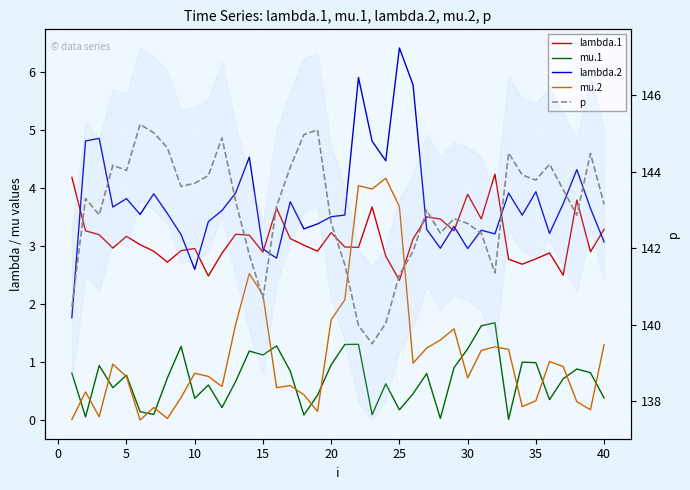

Reading left to right, transcribe all the data shown in this chart.

lambda.1: 4.2	3.3	3.2	3.0	3.2	3.0	2.9	2.7	2.9	3.0	2.5	2.9	3.2	3.2	2.9	3.7	3.1	3.0	2.9	3.2	3.0	3.0	3.7	2.8	2.4	3.1	3.5	3.5	3.3	3.9	3.5	4.2	2.8	2.7	2.8	2.9	2.5	3.8	2.9	3.3
mu.1: 0.8	0.1	0.9	0.6	0.8	0.1	0.1	0.7	1.3	0.4	0.6	0.2	0.7	1.2	1.1	1.3	0.8	0.1	0.4	1.0	1.3	1.3	0.1	0.6	0.2	0.5	0.8	0.0	0.9	1.2	1.6	1.7	0.0	1.0	1.0	0.4	0.7	0.9	0.8	0.4
lambda.2: 1.8	4.8	4.9	3.7	3.8	3.5	3.9	3.6	3.2	2.6	3.4	3.6	3.9	4.5	3.0	2.8	3.8	3.3	3.4	3.5	3.5	5.9	4.8	4.5	6.4	5.8	3.3	3.0	3.3	3.0	3.3	3.2	3.9	3.5	3.9	3.2	3.7	4.3	3.7	3.1
mu.2: 0.0	0.5	0.1	1.0	0.8	0.0	0.2	0.0	0.4	0.8	0.8	0.6	1.7	2.5	2.2	0.6	0.6	0.4	0.2	1.7	2.1	4.0	4.0	4.2	3.7	1.0	1.2	1.4	1.6	0.7	1.2	1.3	1.2	0.2	0.3	1.0	0.9	0.3	0.2	1.3
p: 140.5	143.3	142.9	144.2	144.0	145.2	145.0	144.6	143.6	143.7	143.9	144.9	143.2	141.8	140.7	143.1	144.1	145.0	145.1	142.7	141.6	140.0	139.5	140.0	141.3	141.9	143.0	142.4	142.8	142.7	142.4	141.4	144.5	143.9	143.8	144.2	143.5	142.9	144.5	143.2